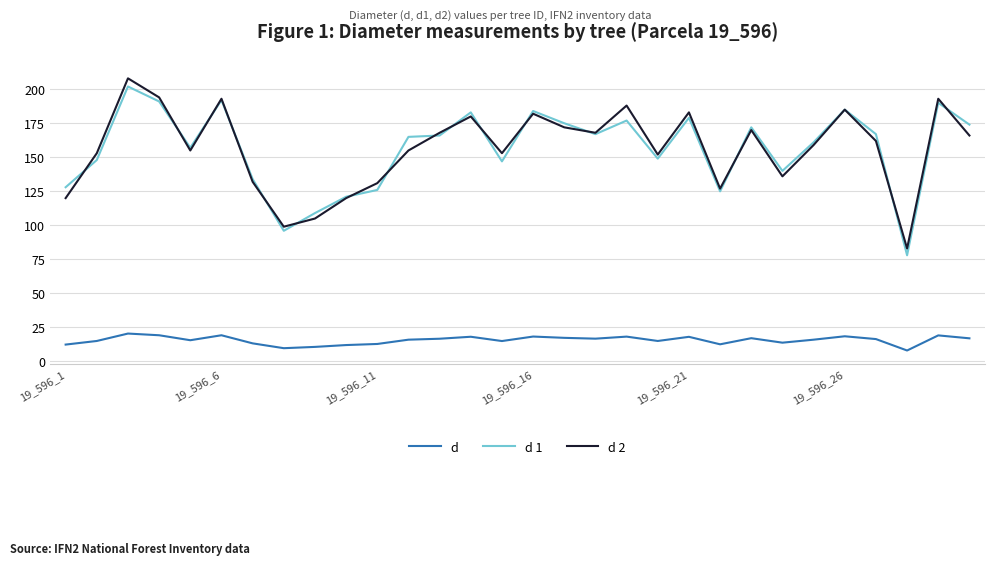

What is the maximum value for d 1?

202.0